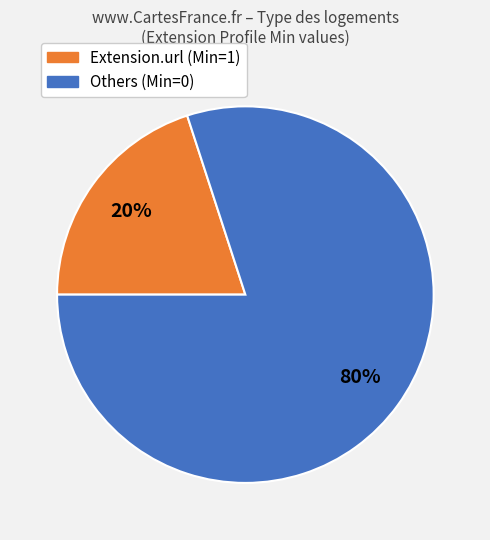

Does any single category account for the majority?

Yes